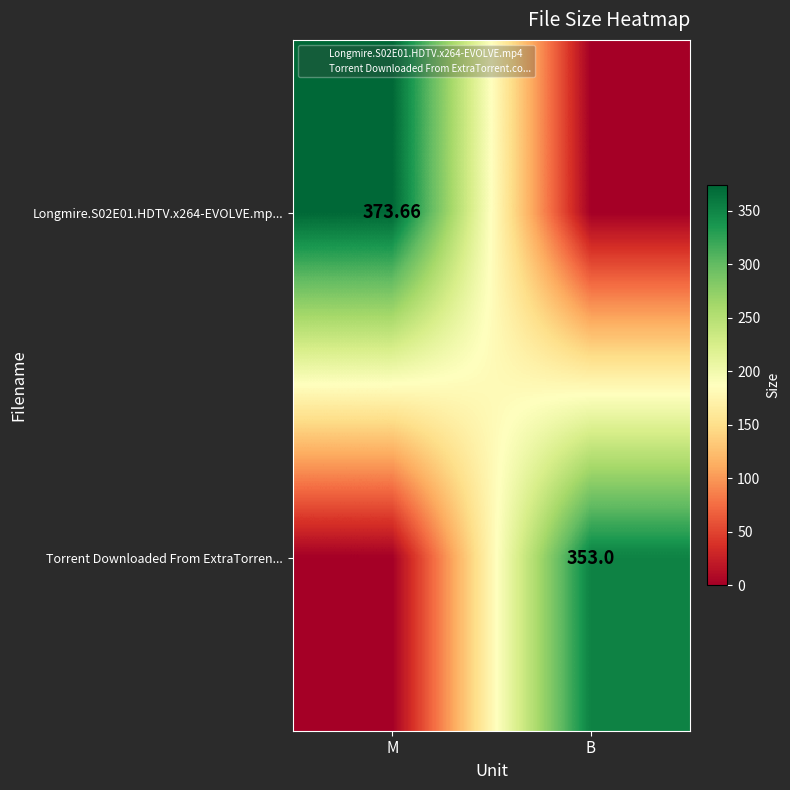

Rank the series by their average value, from highest to lowest.

Longmire.S02E01.HDTV.x264-EVOLVE.mp..., Torrent Downloaded From ExtraTorren...